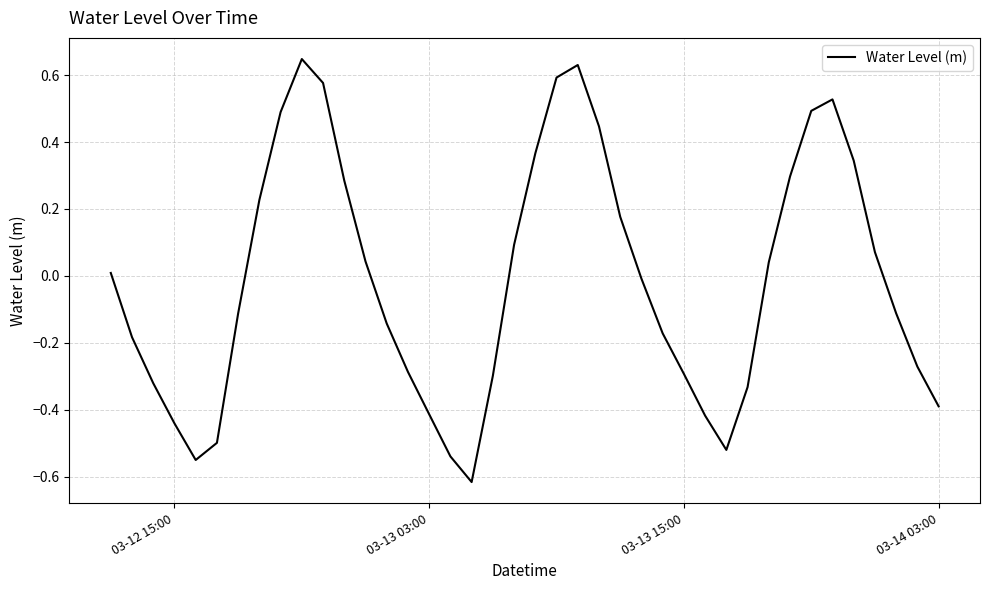

Is this an area chart (filled region under the line)?

No